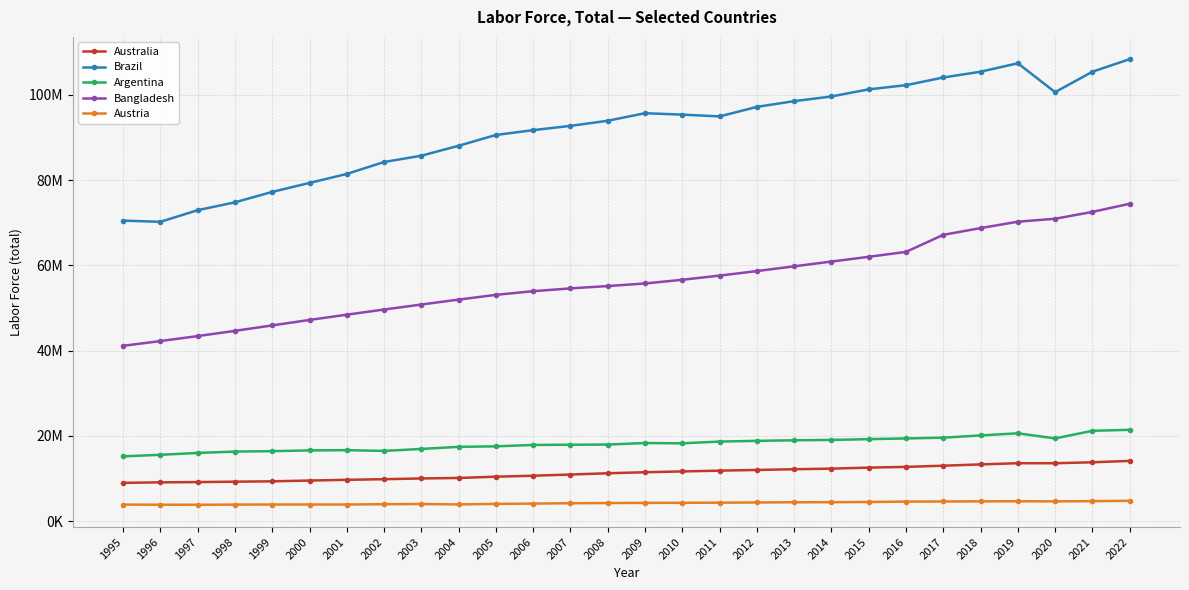

What are all the series names shown in the legend?

Australia, Brazil, Argentina, Bangladesh, Austria